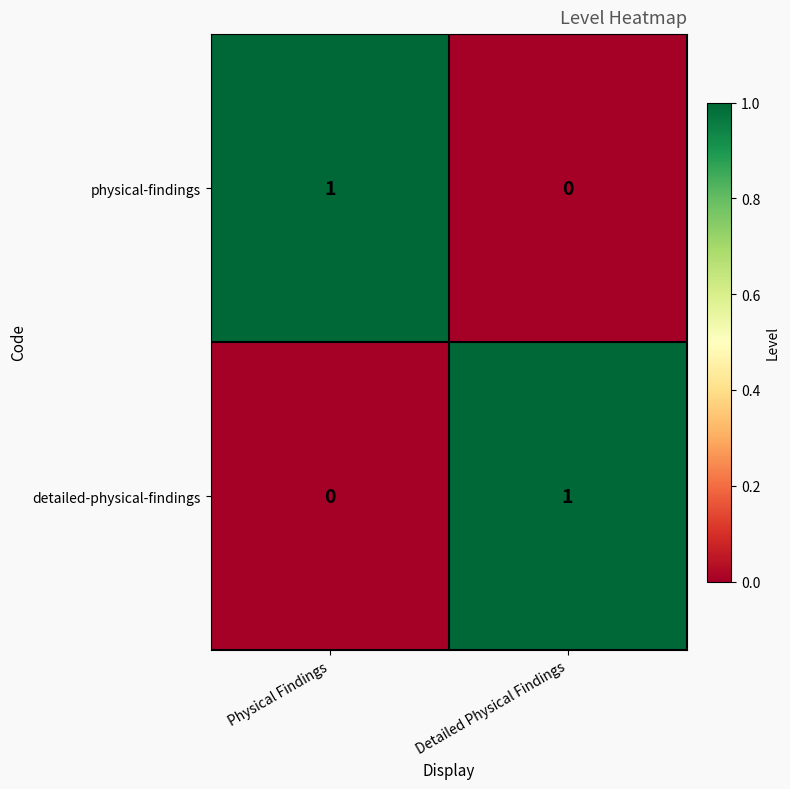

The value of detailed-physical-findings at Detailed Physical Findings is 1. True or false?

True